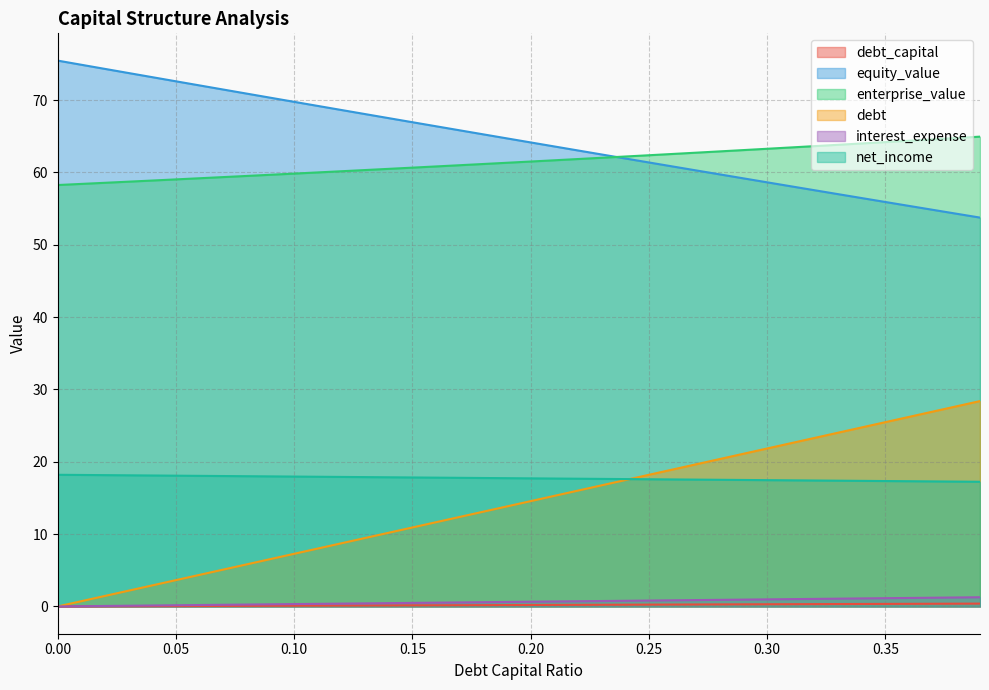

Which category has the highest value in the interest_expense series?

0.39